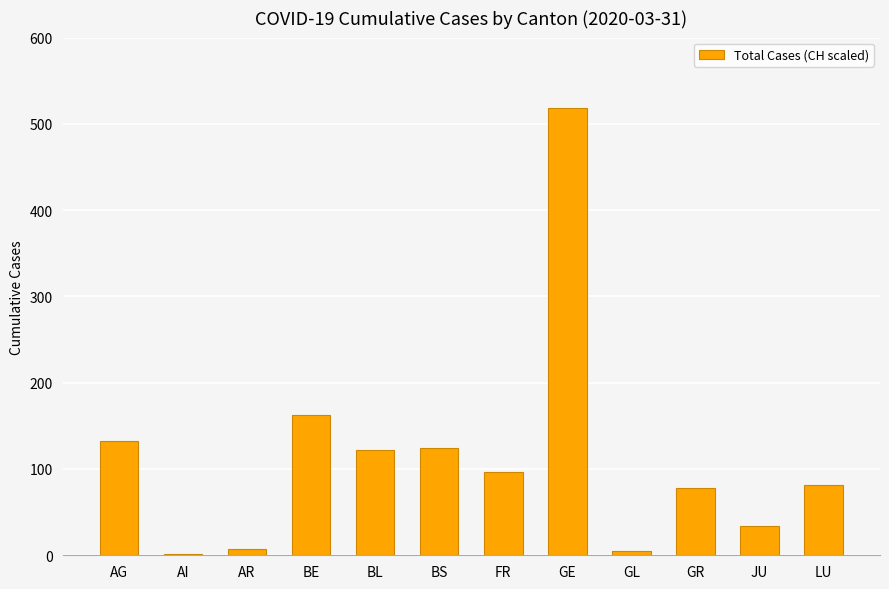

What is the maximum value shown in the chart?

518